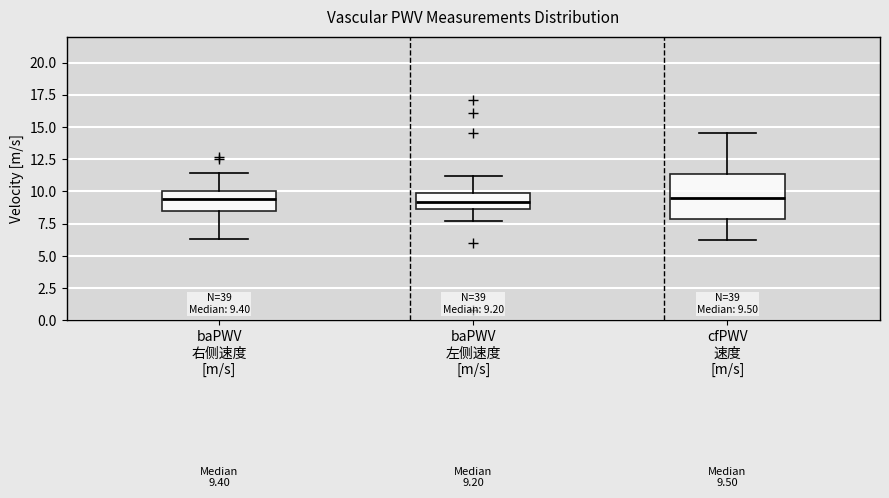

Comparing the boxes themselves (not the whiskers), which one is the tallest?

cfPWV 速度 [m/s]